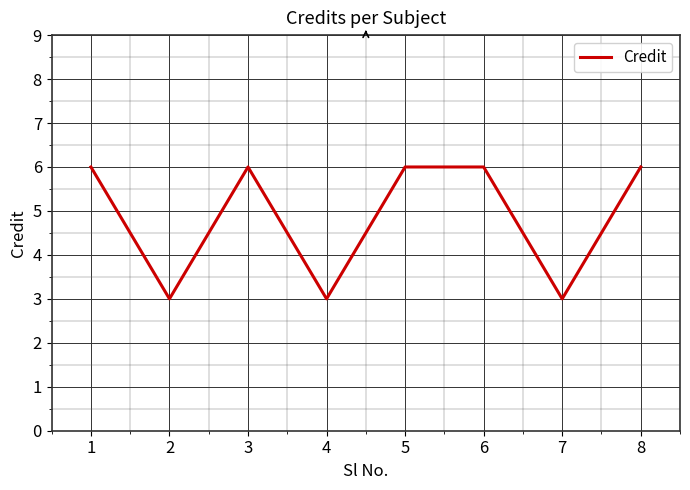

What is the minimum value shown in the chart?

3